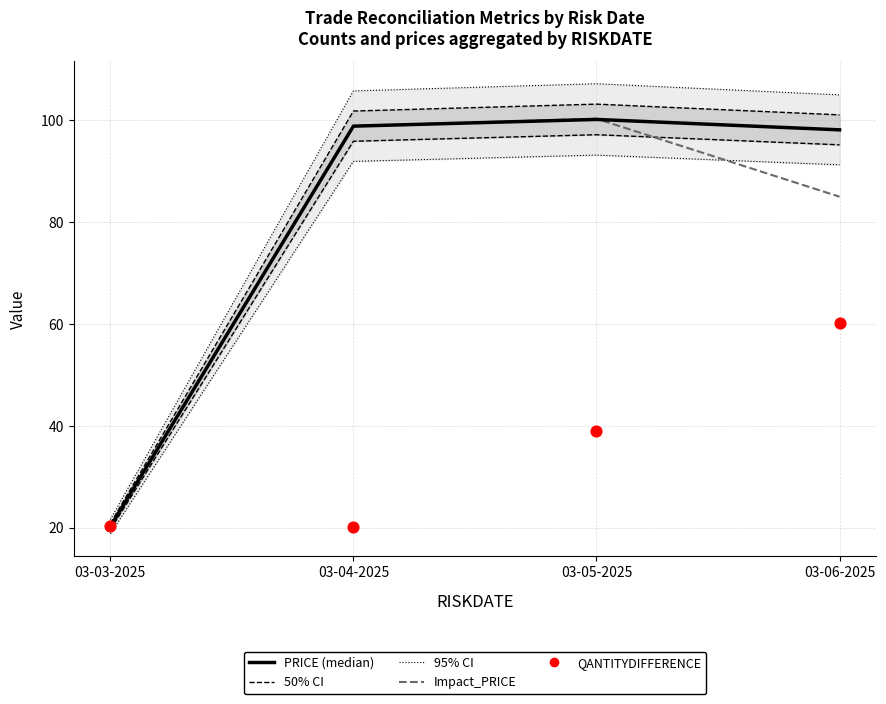

Which series has the largest total across all categories?

PRICE (median)